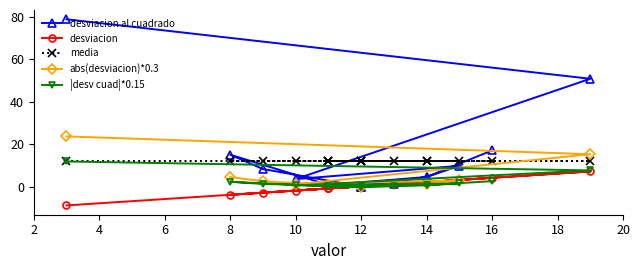

The abs(desviacion)*0.3 series shows 0.0 at 12. True or false?

True